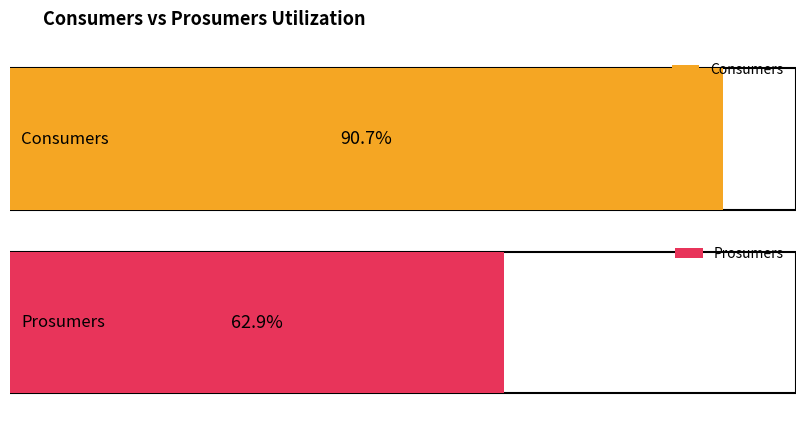

Which series changed the most between 1 and 13?

Consumers